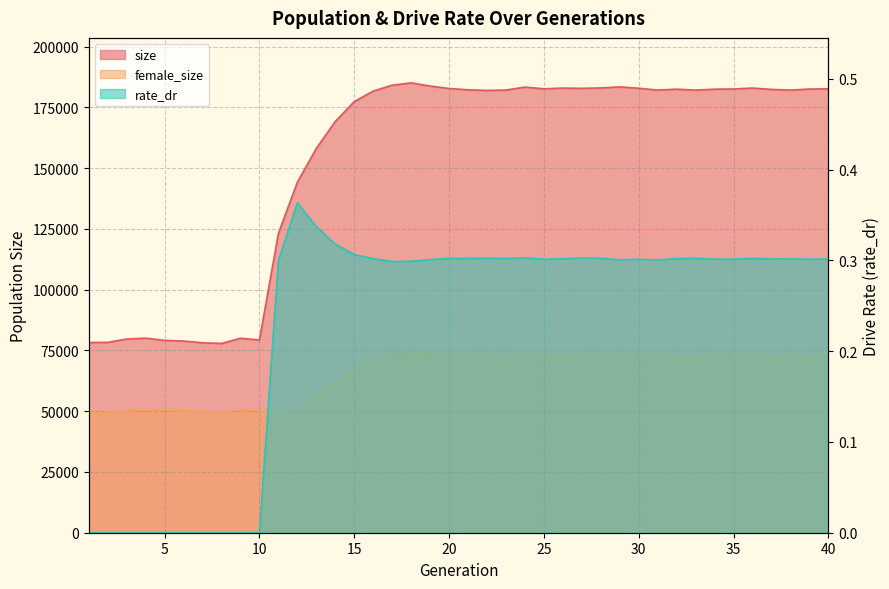

How many data points in size are above 182142?

19